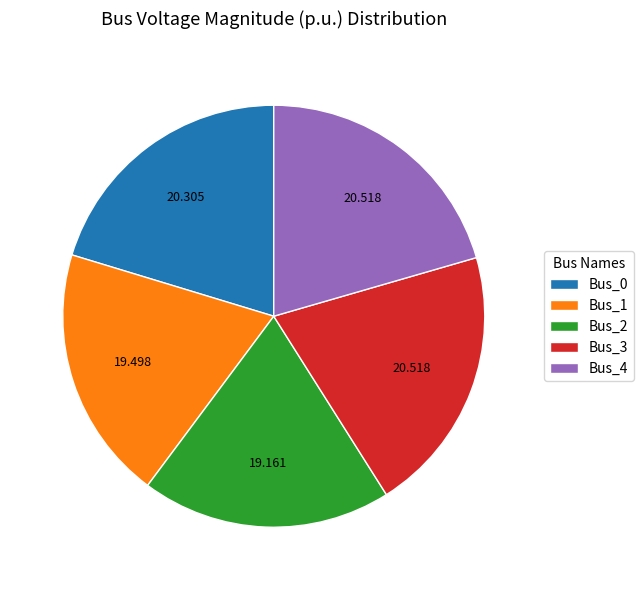

Combined, do Bus_3 and Bus_1 account for over 50%?

No